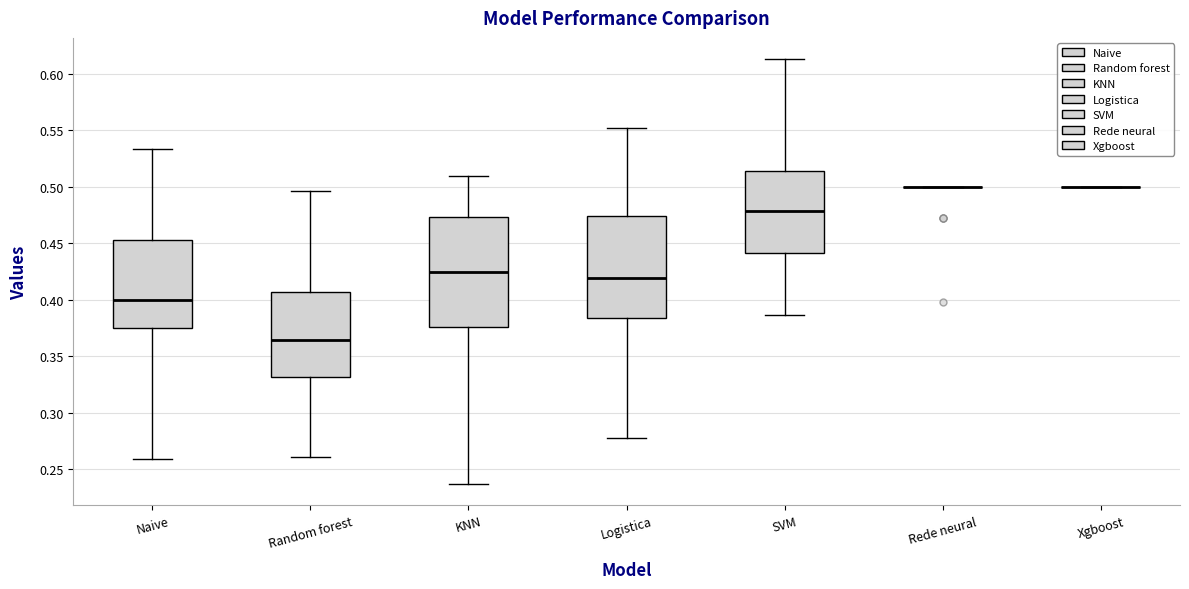

Which box is the tallest, from its lower edge to its upper edge?

KNN